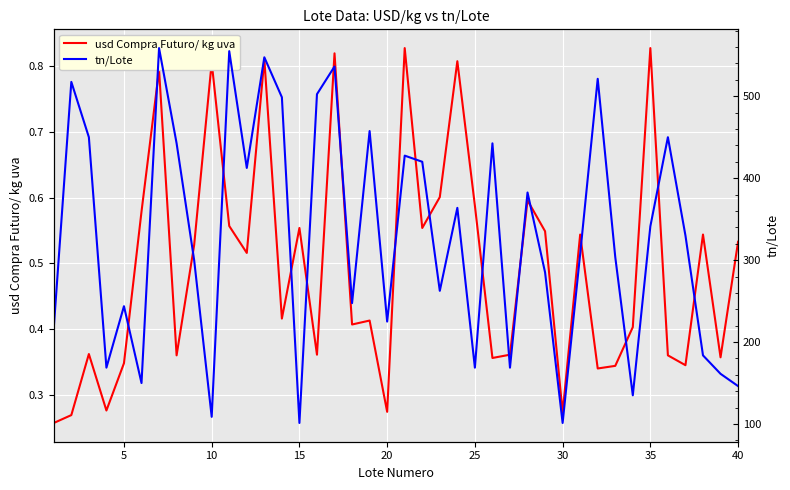

How many lines are shown in the chart?

2